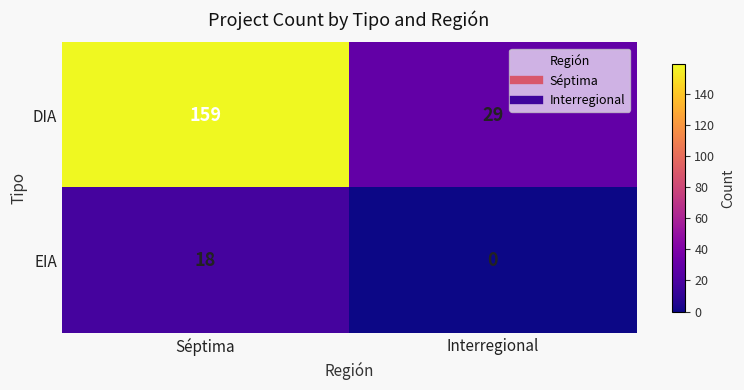

Which series has the largest range (max minus min)?

DIA